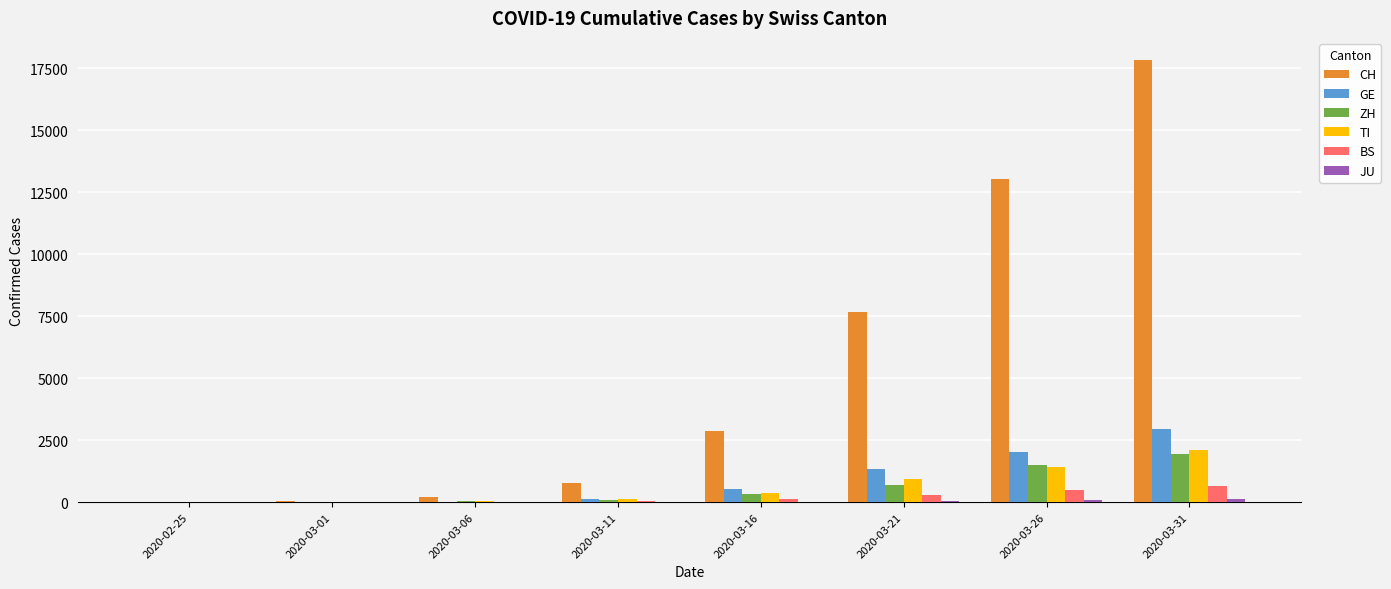

What is the highest value of the ZH series?

1952